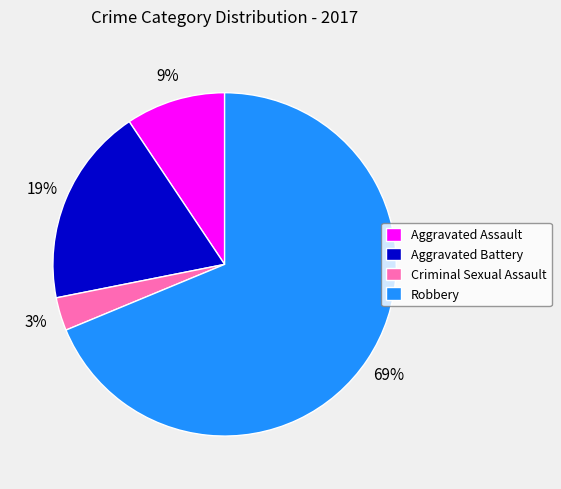

Is Robbery the majority of the pie?

Yes